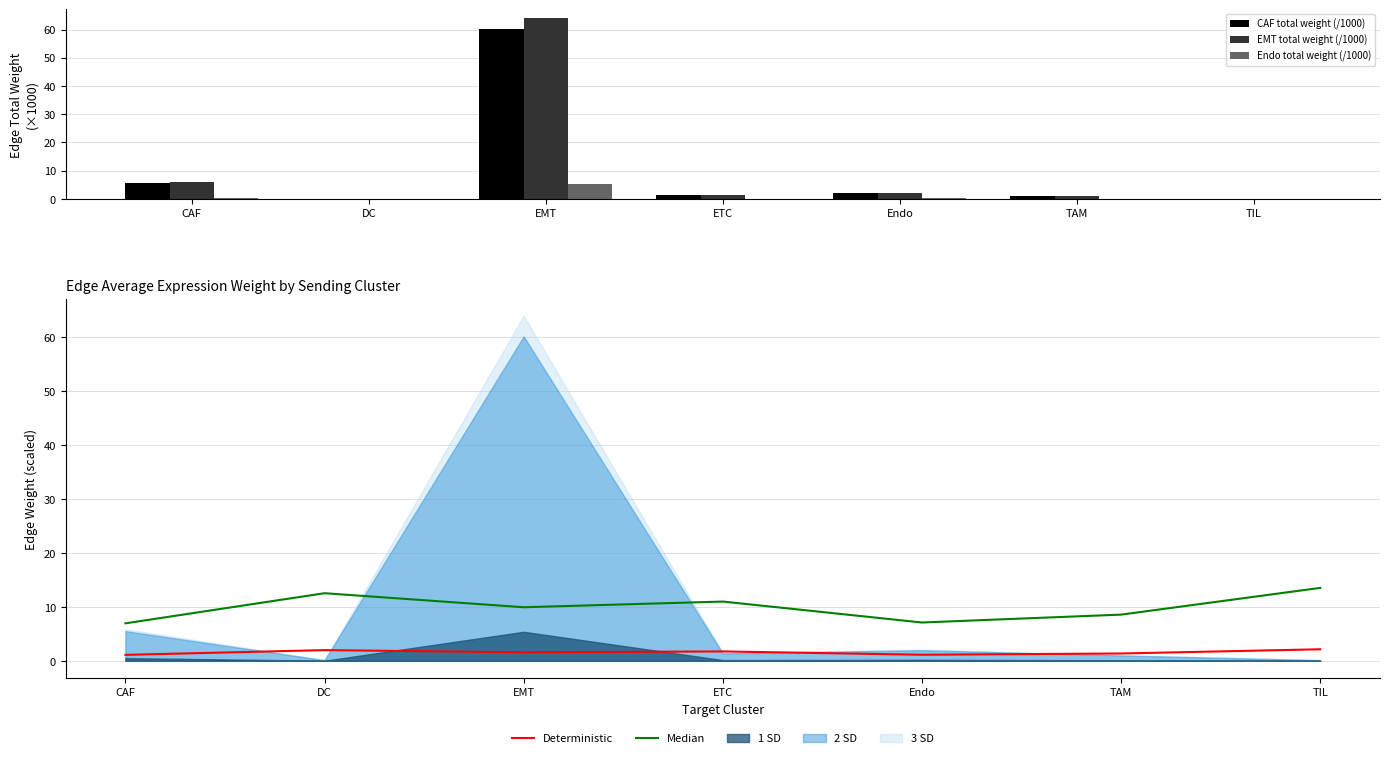

At which label does EMT total weight (/1000) first exceed 1?

CAF